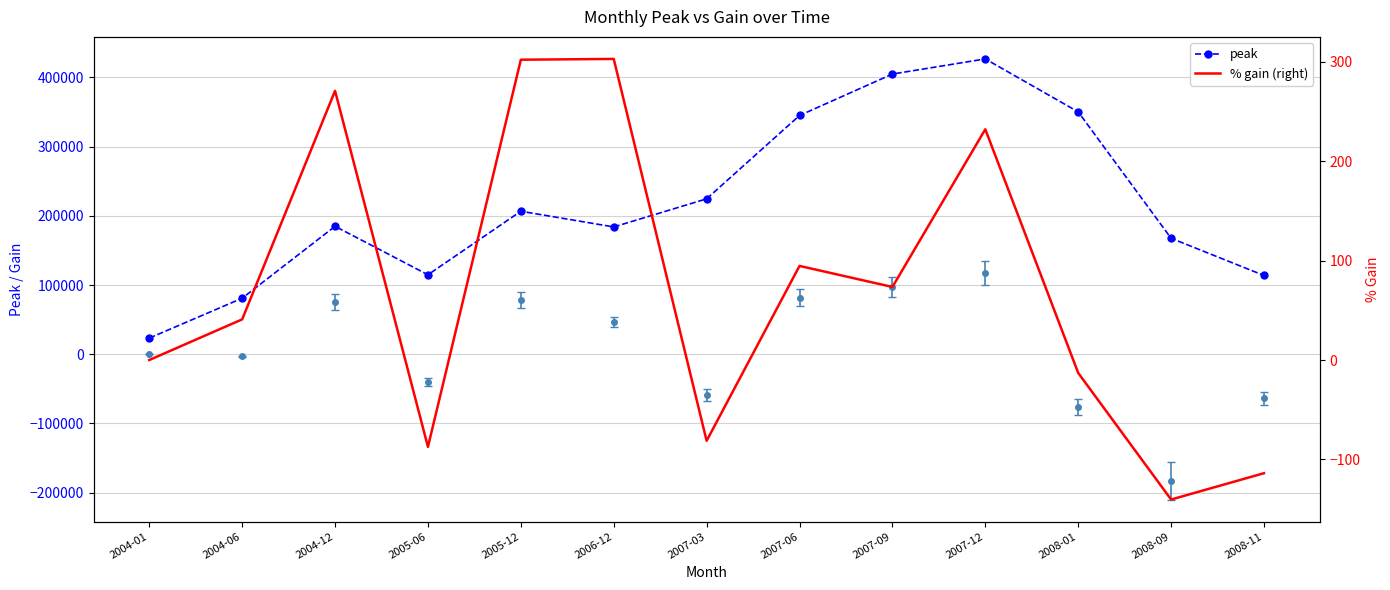

True or false: peak and % gain (right) intersect in this chart.

False